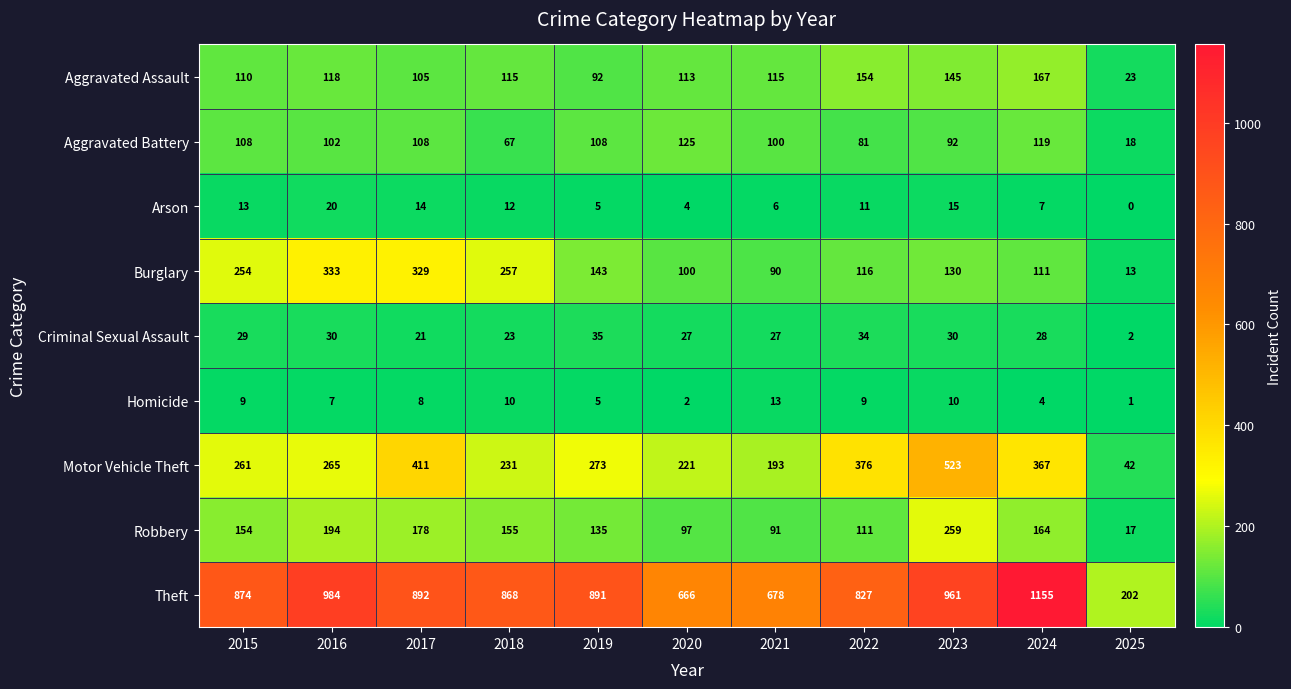

Which label corresponds to the largest value in the chart?

2024